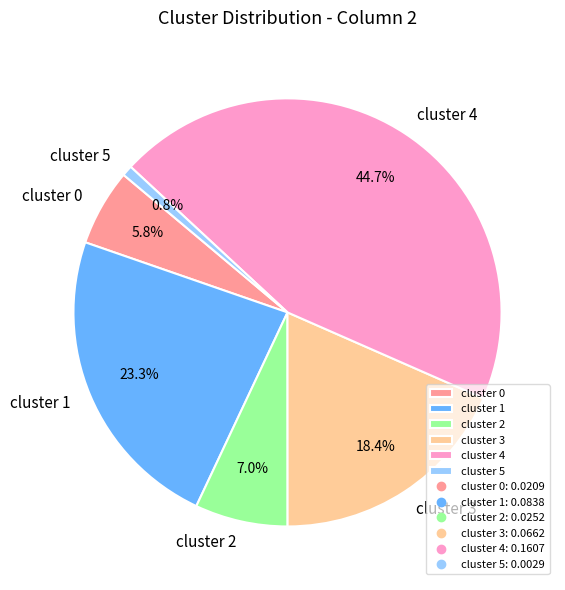

Between cluster 1 and cluster 0, which is larger?

cluster 1